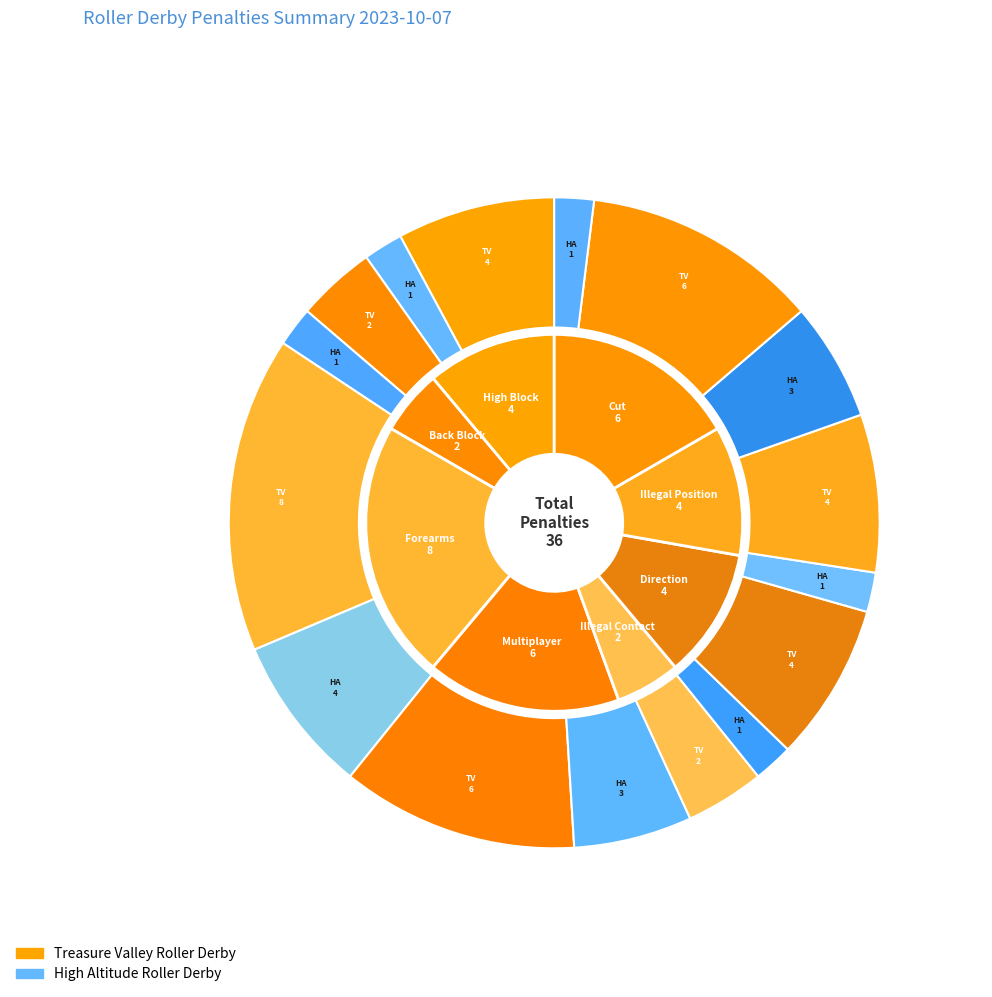

To the nearest percent, what is the average slice percentage?

12%